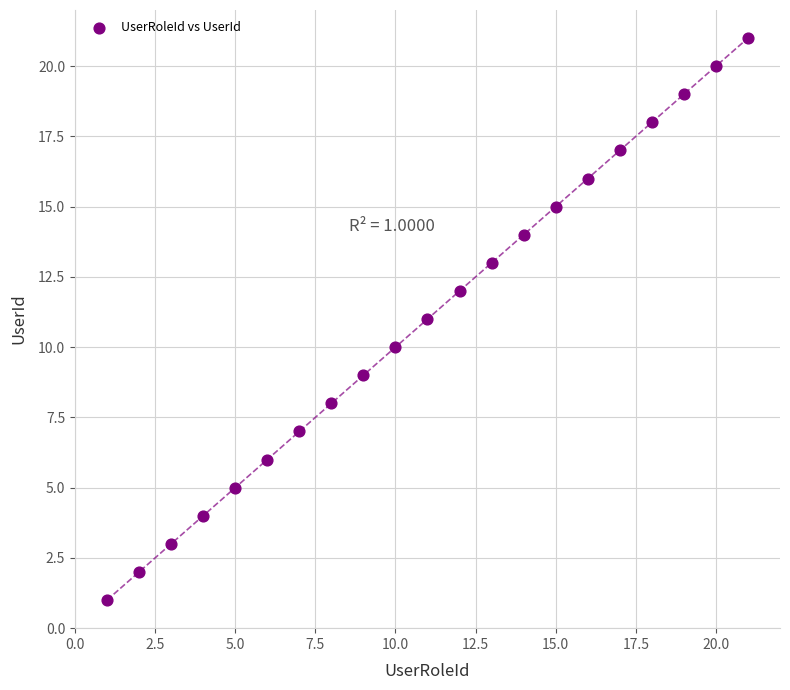

What is the range of X values (max minus min)?

20